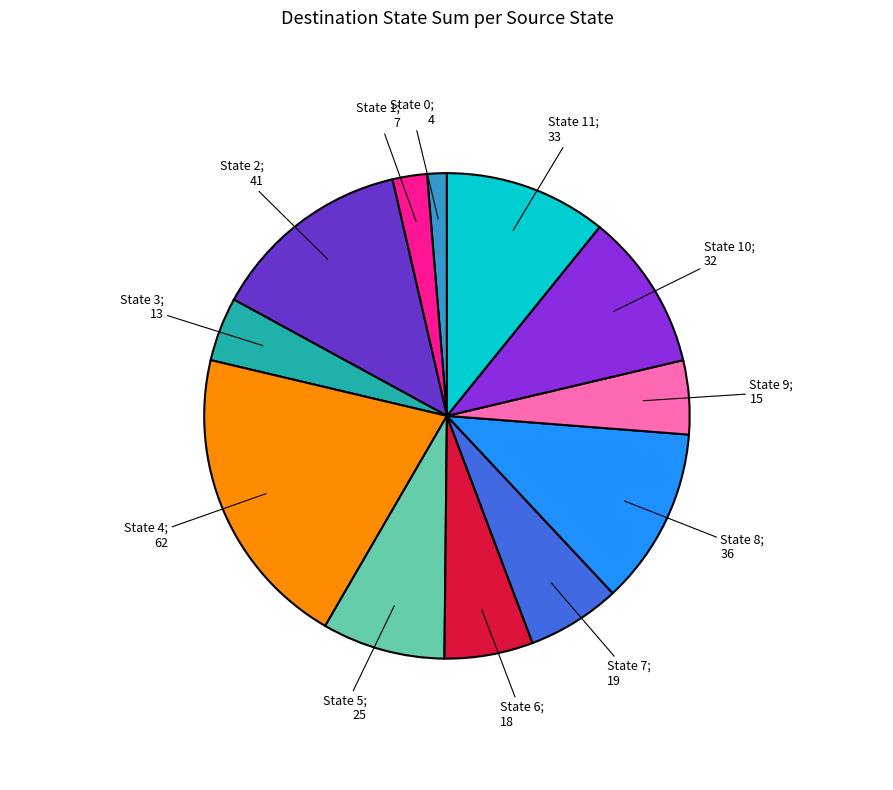

Is there any slice that represents more than half of the pie?

No